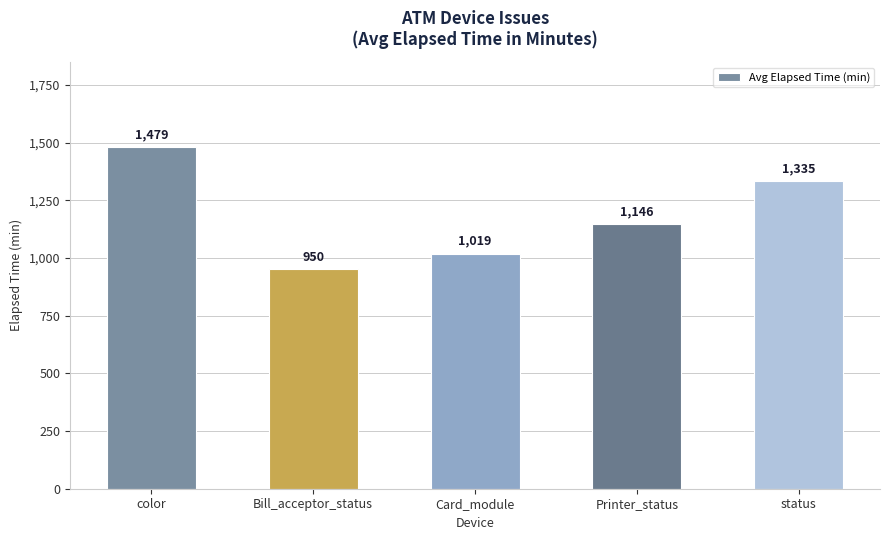

What position from the right is status?

1